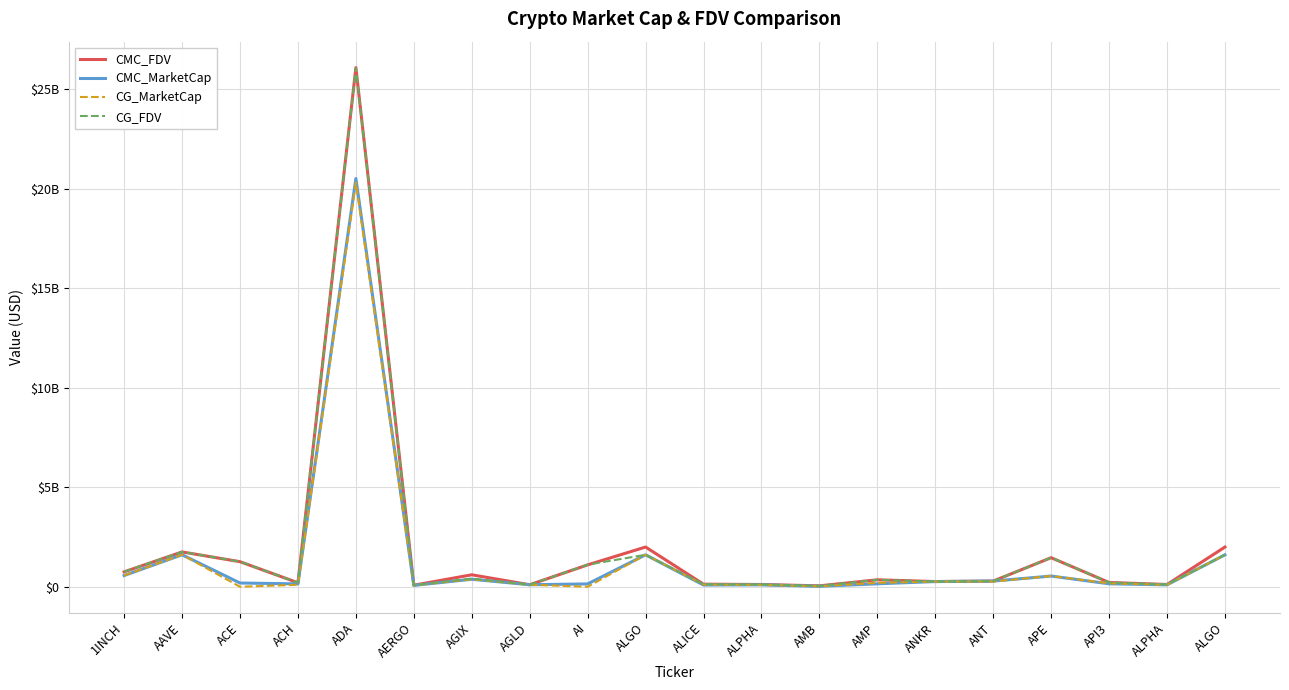

What is the label of the 3rd point from the left?

ACE